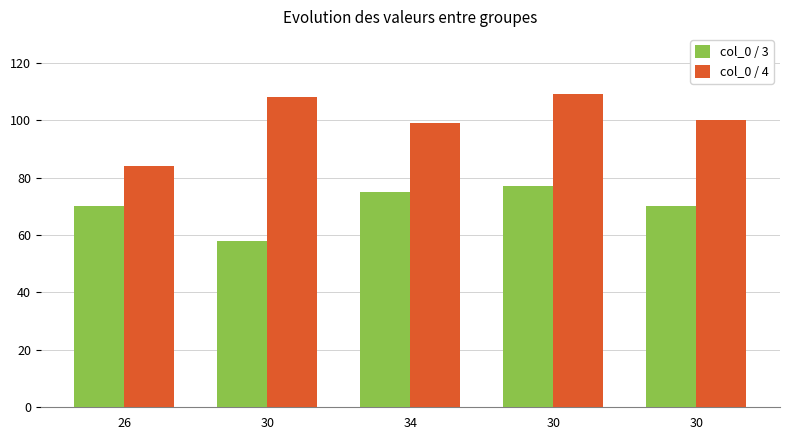

Are the bars horizontal?

No